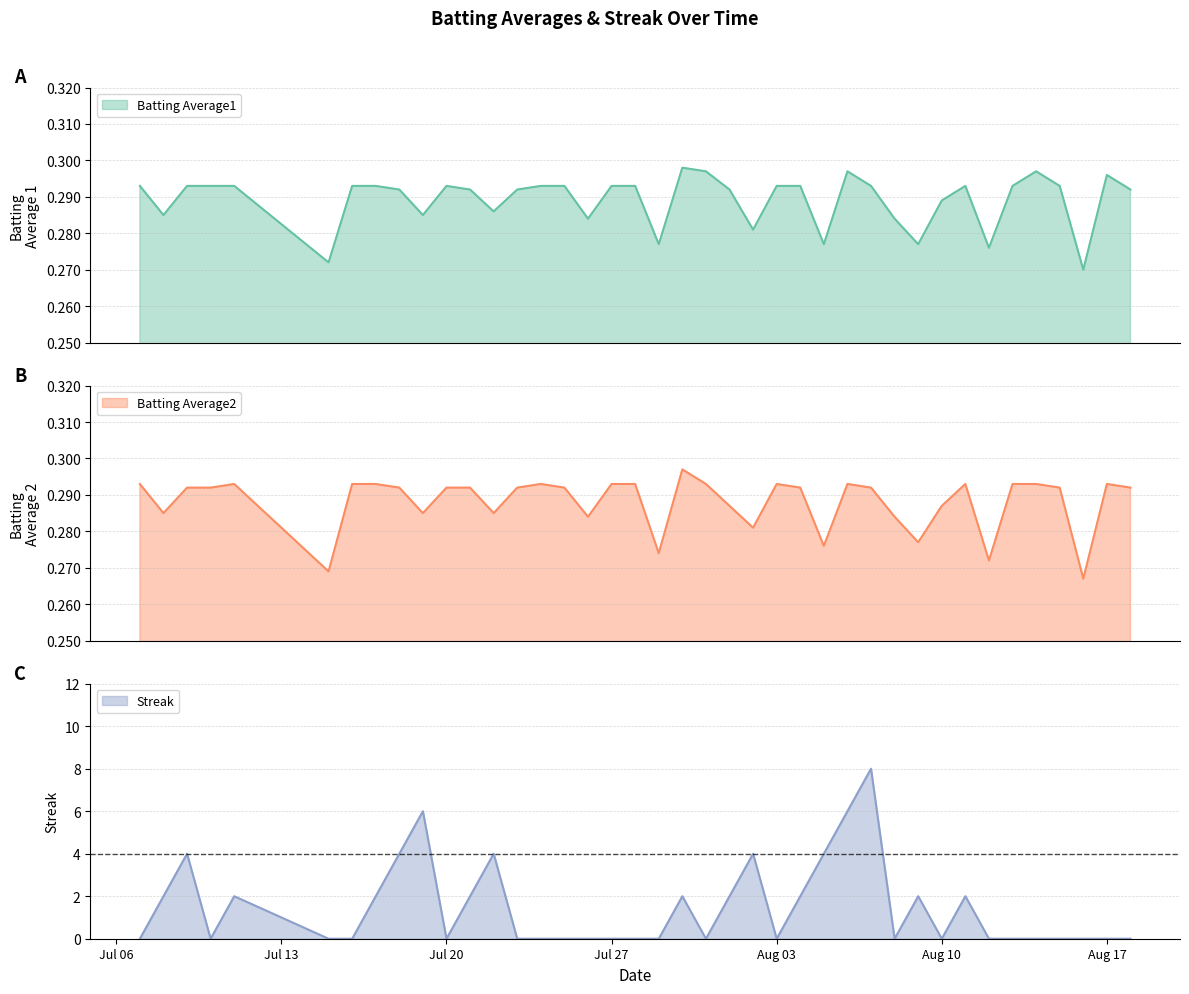

True or false: Batting Average2 and Batting Average1 intersect in this chart.

False